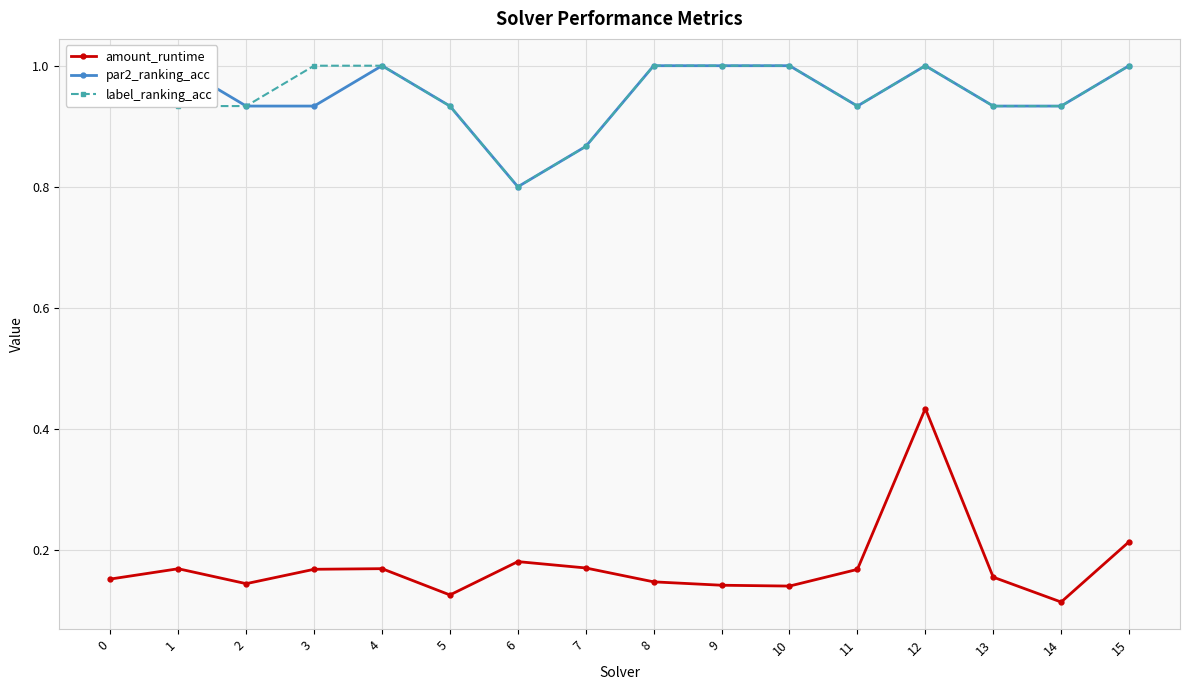

True or false: label_ranking_acc and par2_ranking_acc intersect in this chart.

False